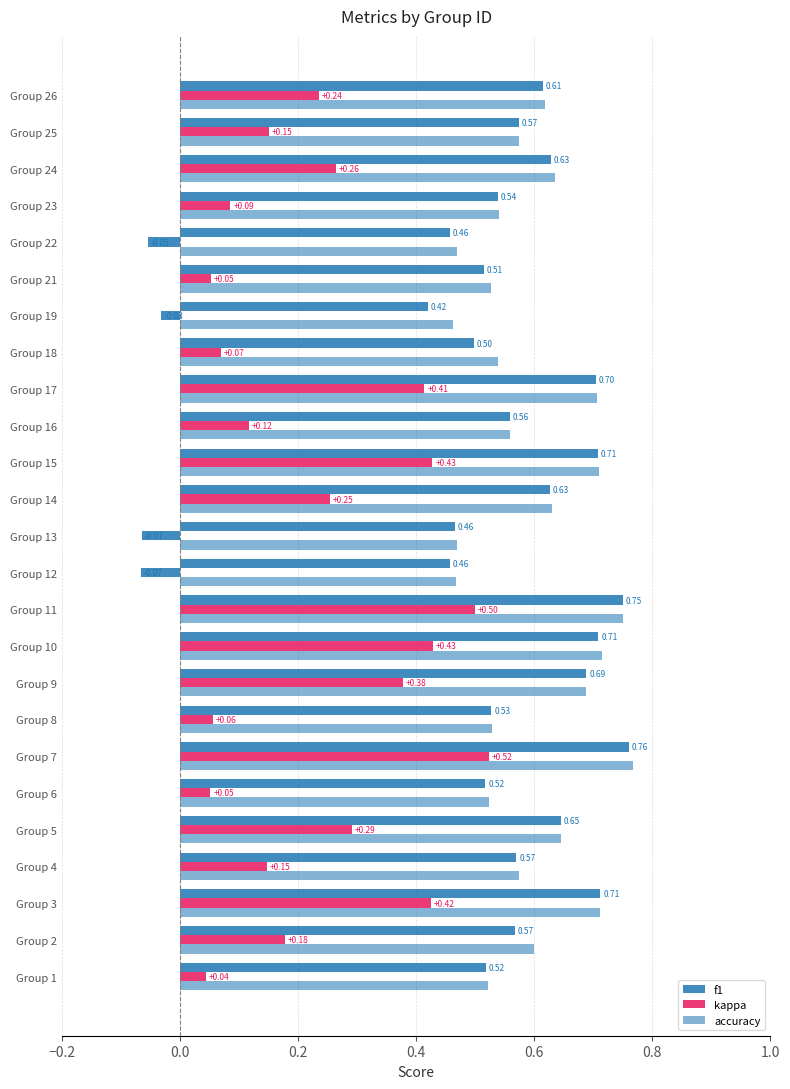

How many f1 values are between 0 and 1?

25